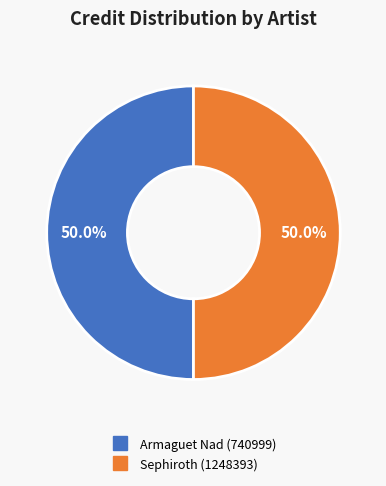

What is the ratio of the value at Armaguet Nad (740999) to the value at Sephiroth (1248393)?

1.0